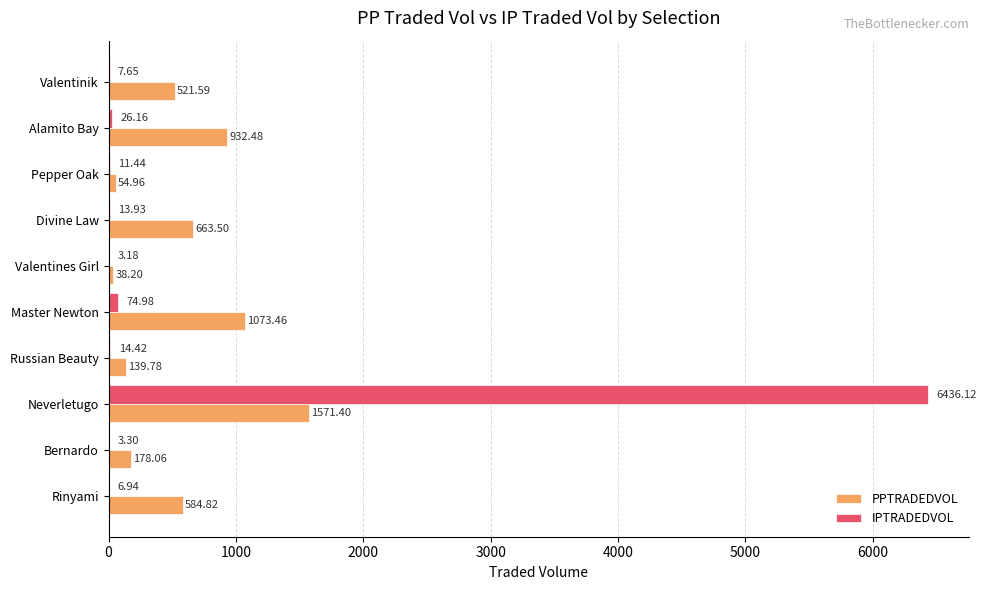

What is the sum of all IPTRADEDVOL values?

6598.1